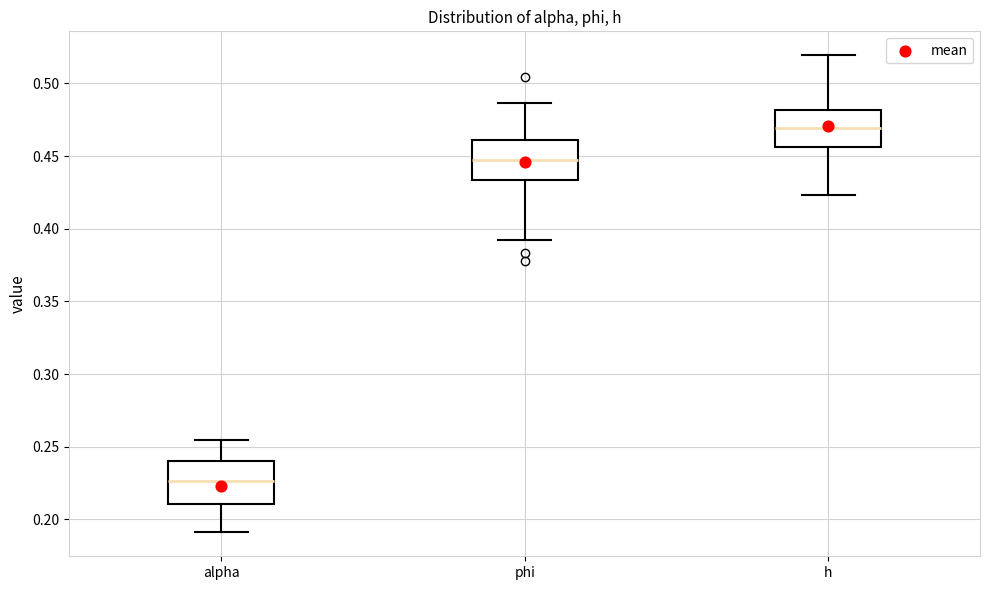

Reading left to right, read every box against the y-axis: the position of its median line, the range the box covers, and the ends of its whiskers. The values are not printed on the chart, so give them approximately, as read against the axis.

alpha: median 0.225, box 0.210 to 0.240, whiskers 0.190 to 0.255
phi: median 0.450, box 0.435 to 0.460, whiskers 0.395 to 0.485
h: median 0.470, box 0.455 to 0.480, whiskers 0.425 to 0.520